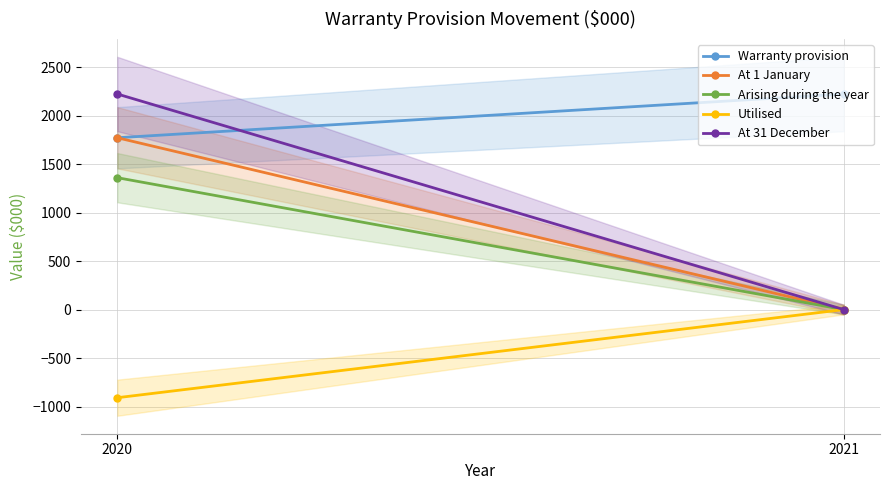

What is the maximum value shown in the chart?

2223